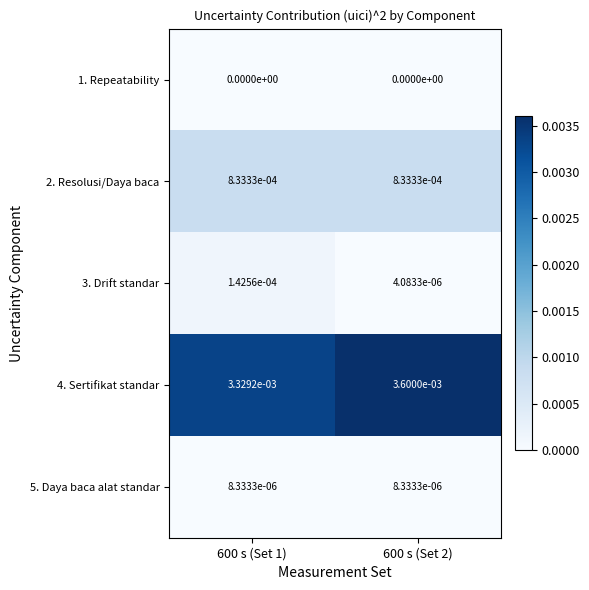

The value of 3. Drift standar at 600 s (Set 2) is 0.0. True or false?

True